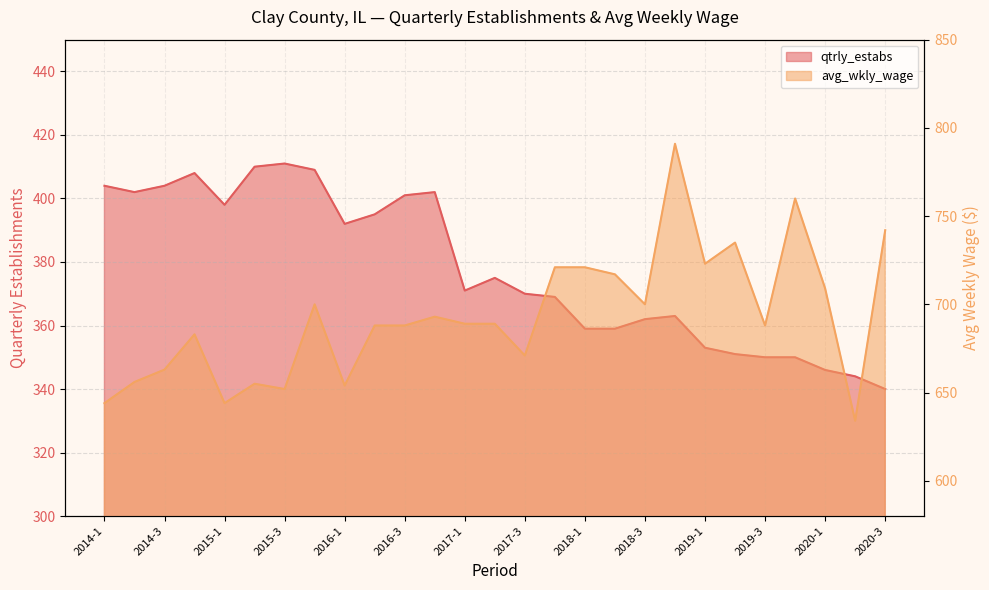

True or false: qtrly_estabs and avg_wkly_wage cross at least once.

False